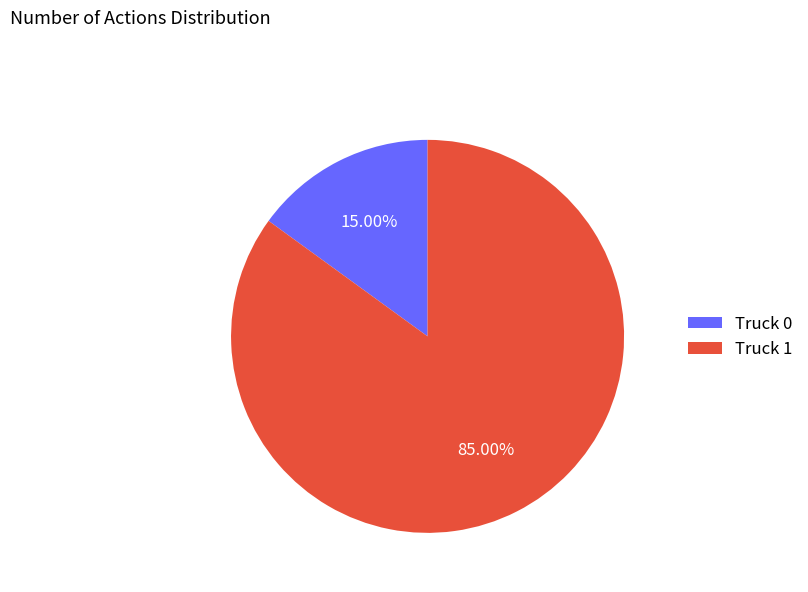

To the nearest percent, what is the average slice percentage?

50%